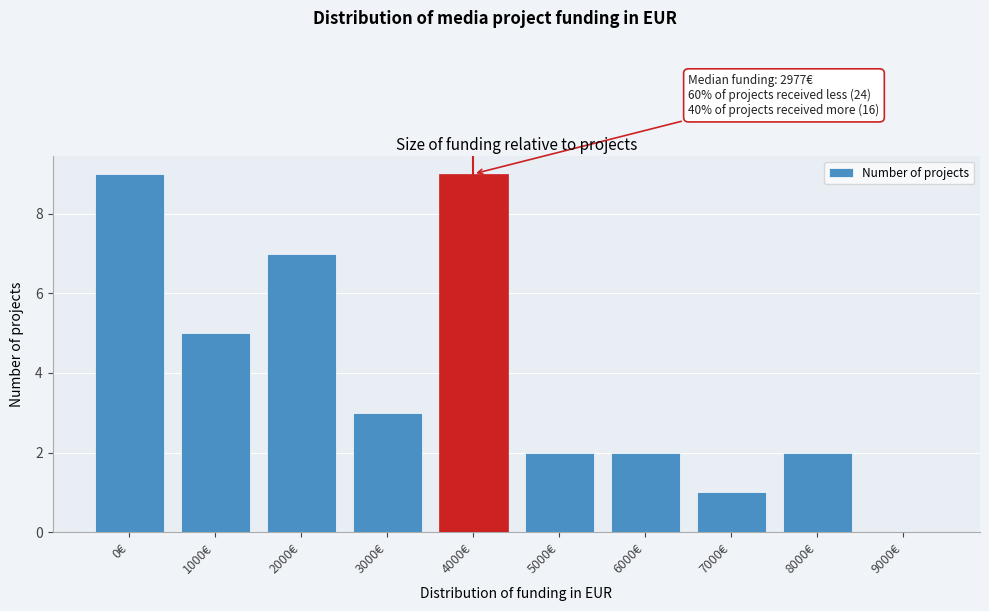

Reading right to left, extract all data points from this chart.

9000€=0	8000€=2	7000€=1	6000€=2	5000€=2	4000€=9	3000€=3	2000€=7	1000€=5	0€=9